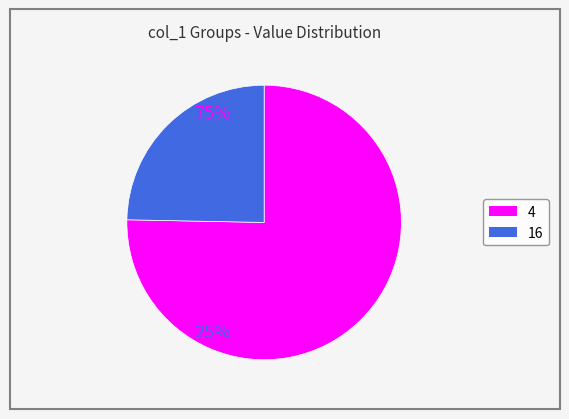

Does any single category account for the majority?

Yes